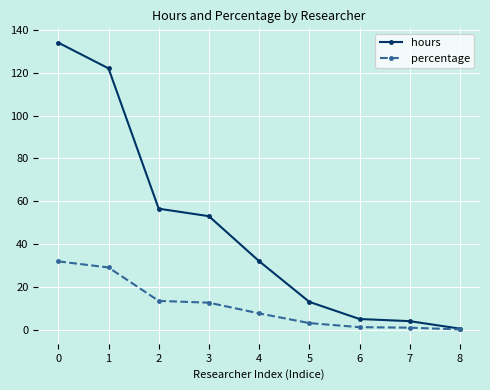

Rank the series by their average value, from highest to lowest.

hours, percentage